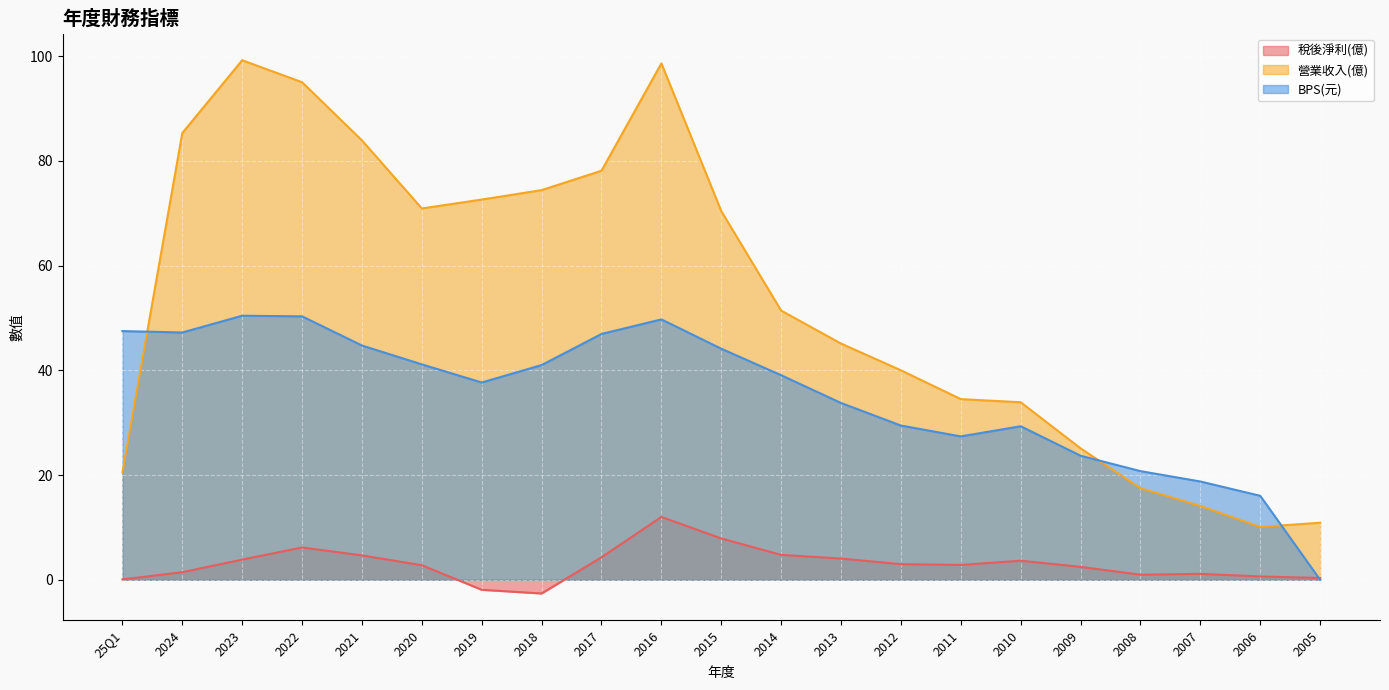

Where is 稅後淨利(億) nearest to the value 4?

2013